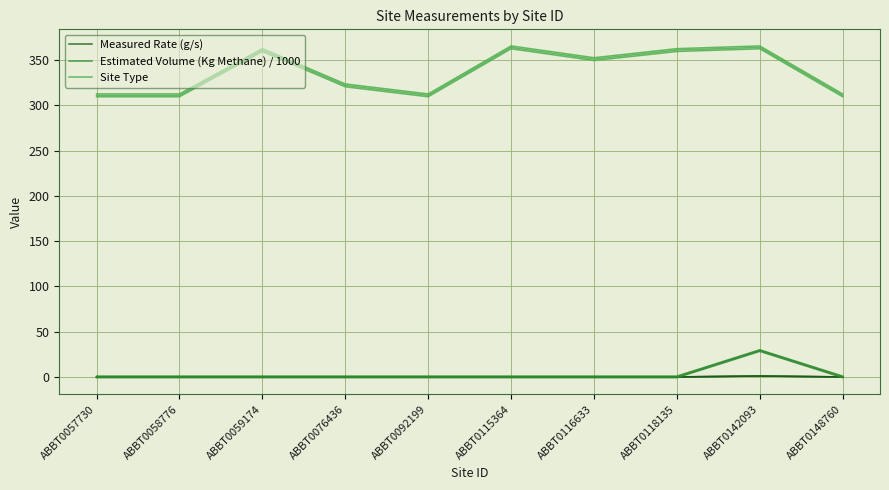

Rank the series by their maximum value, from highest to lowest.

Site Type, Estimated Volume (Kg Methane) / 1000, Measured Rate (g/s)